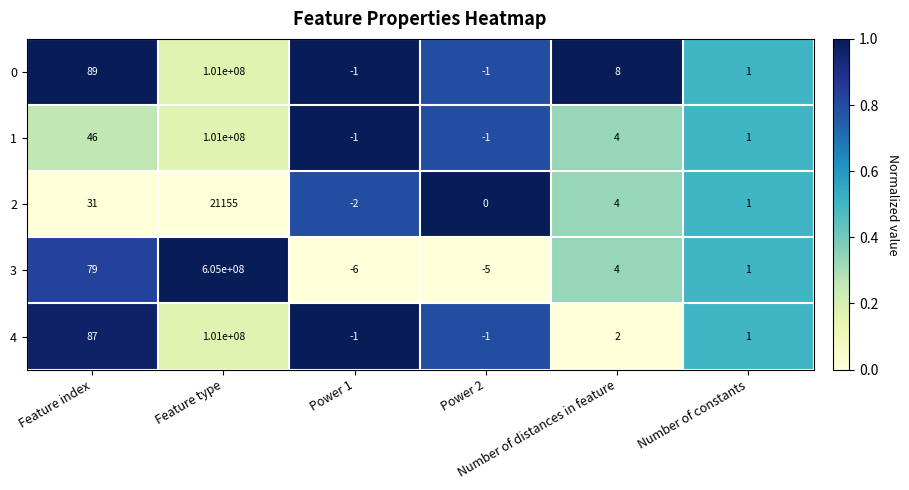

Which series has the widest spread of values?

3